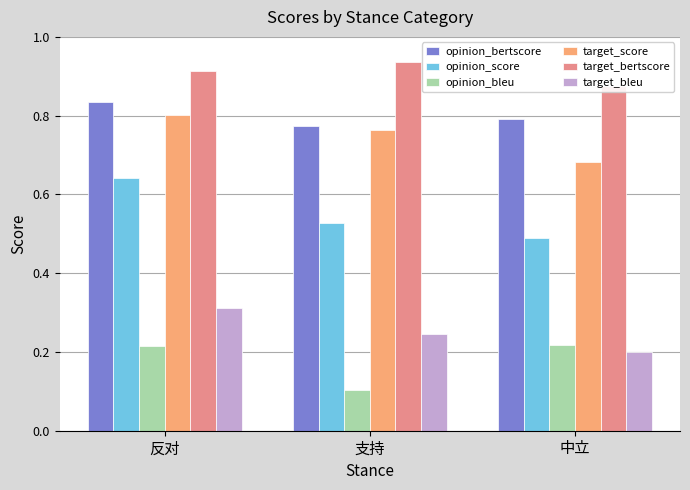

Reading right to left, transcribe all the data shown in this chart.

opinion_bertscore: 0.8	0.8	0.8
opinion_score: 0.5	0.5	0.6
opinion_bleu: 0.2	0.1	0.2
target_score: 0.7	0.8	0.8
target_bertscore: 0.9	0.9	0.9
target_bleu: 0.2	0.2	0.3